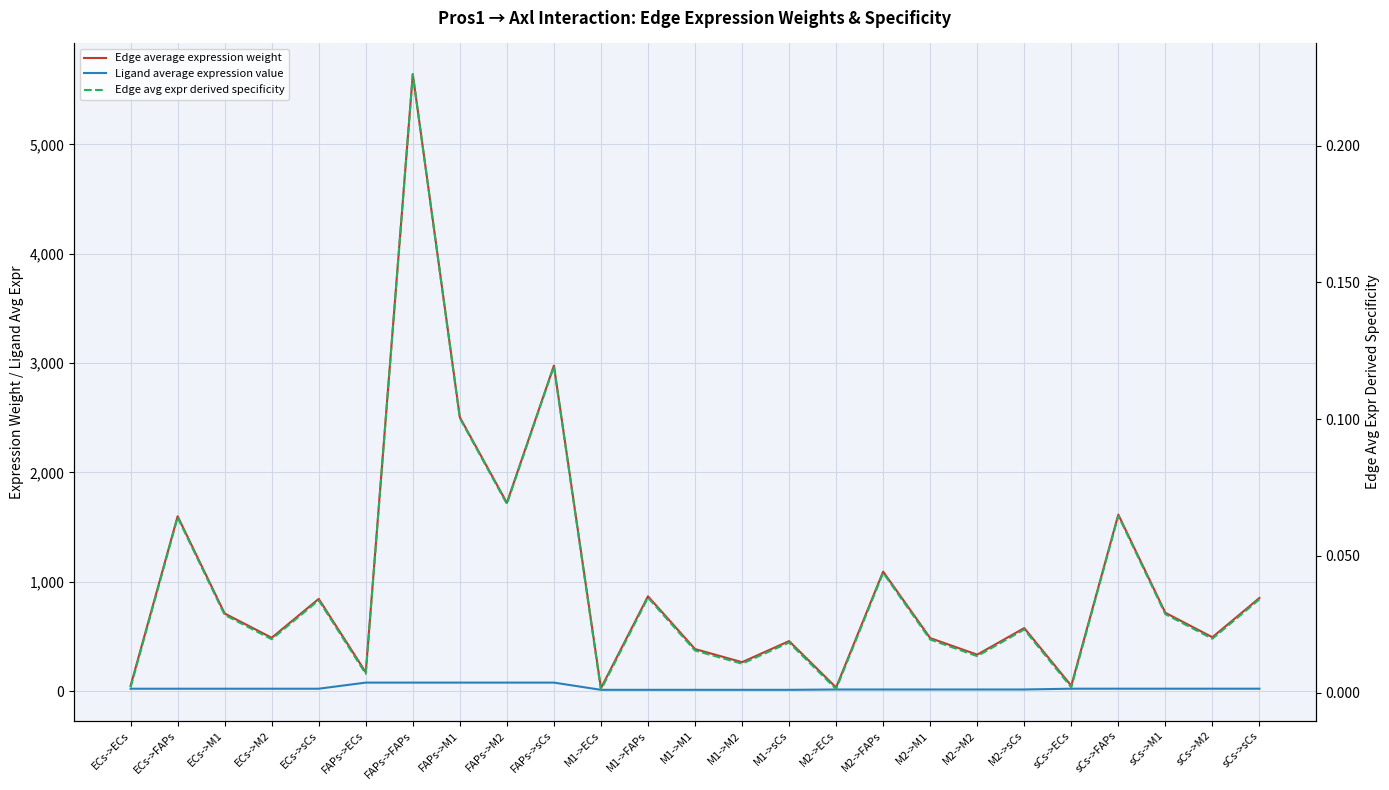

Which label corresponds to the smallest value in the chart?

M1->ECs